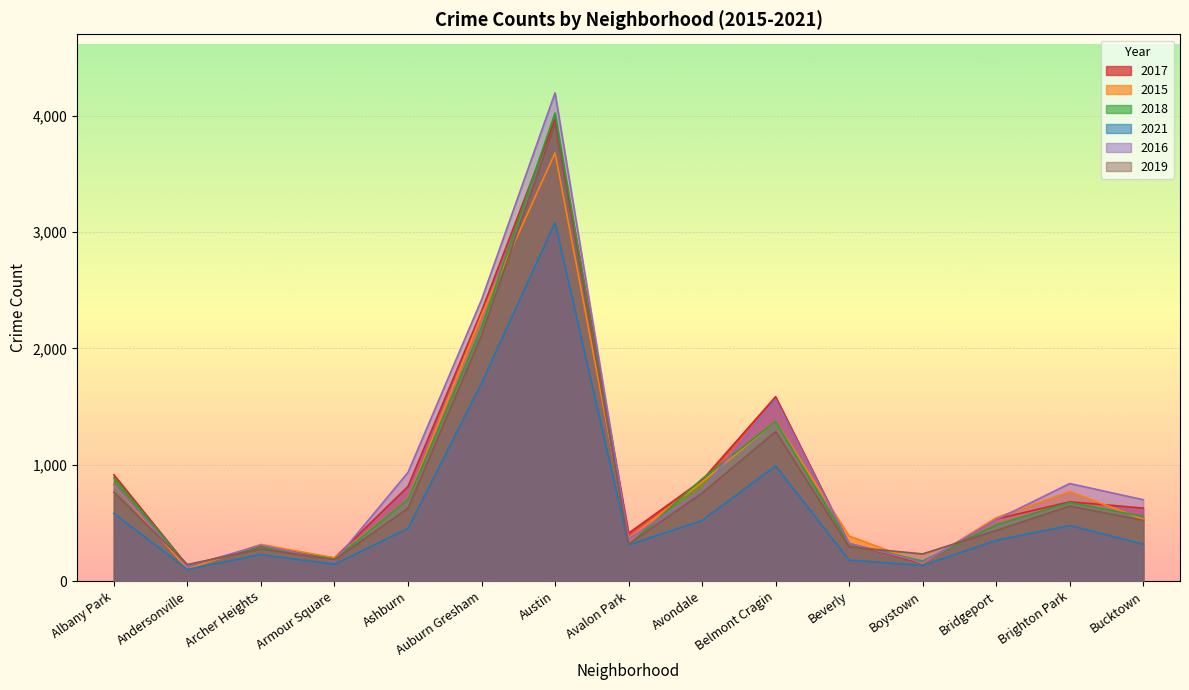

What is the approximate value of 2021 at Brighton Park?

477